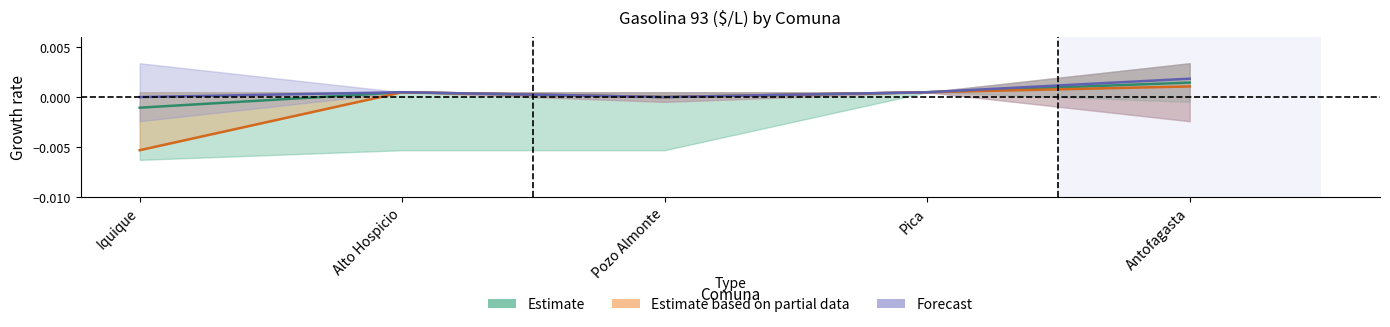

Is the value of Forecast at Pica greater than the value of Estimate at Iquique?

Yes